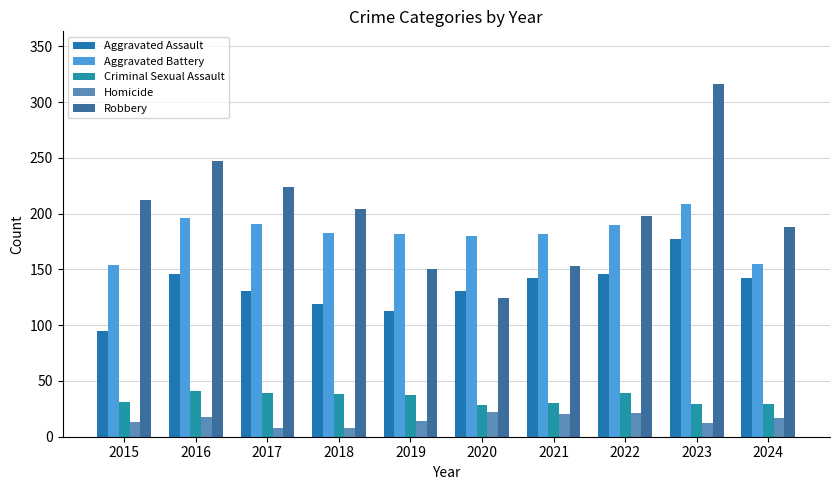

What is the difference between the maximum and second lowest values in the Aggravated Assault series?

64